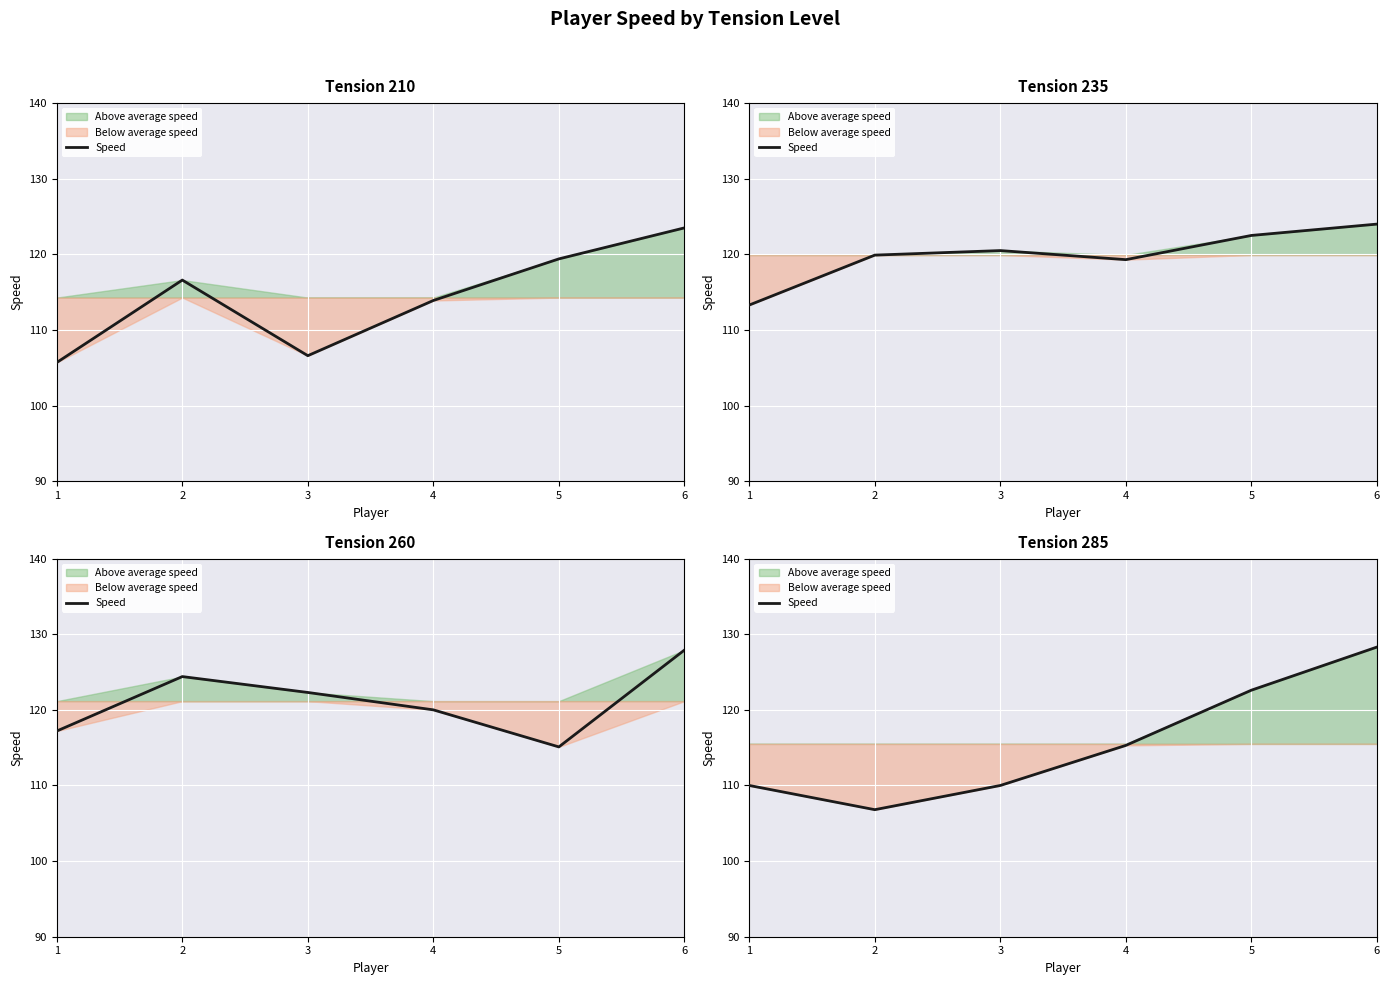

True or false: the data shows 196.9 at 3.

False